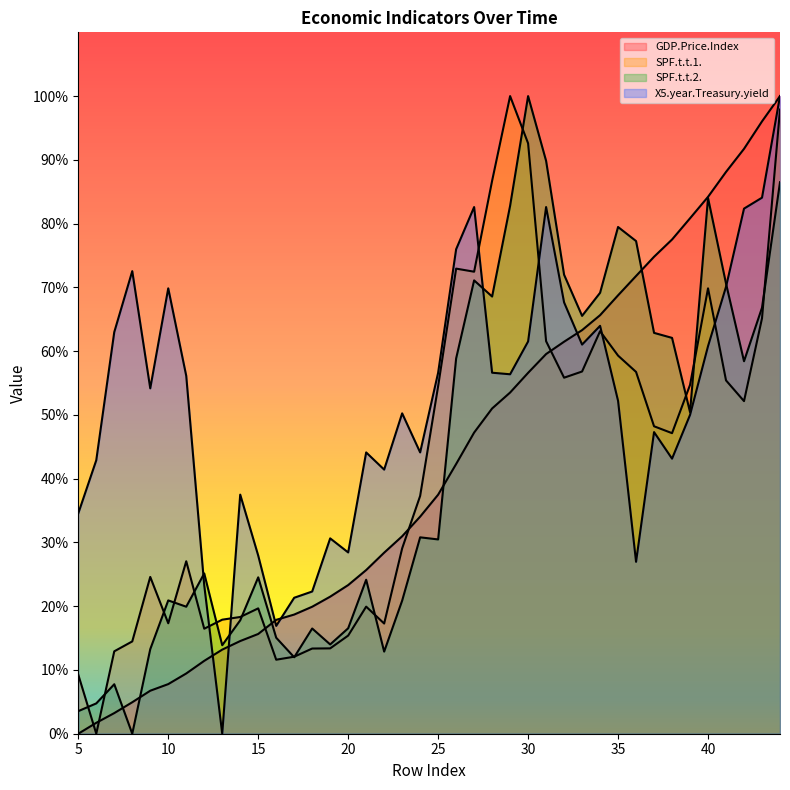

How many lines are shown in the chart?

4